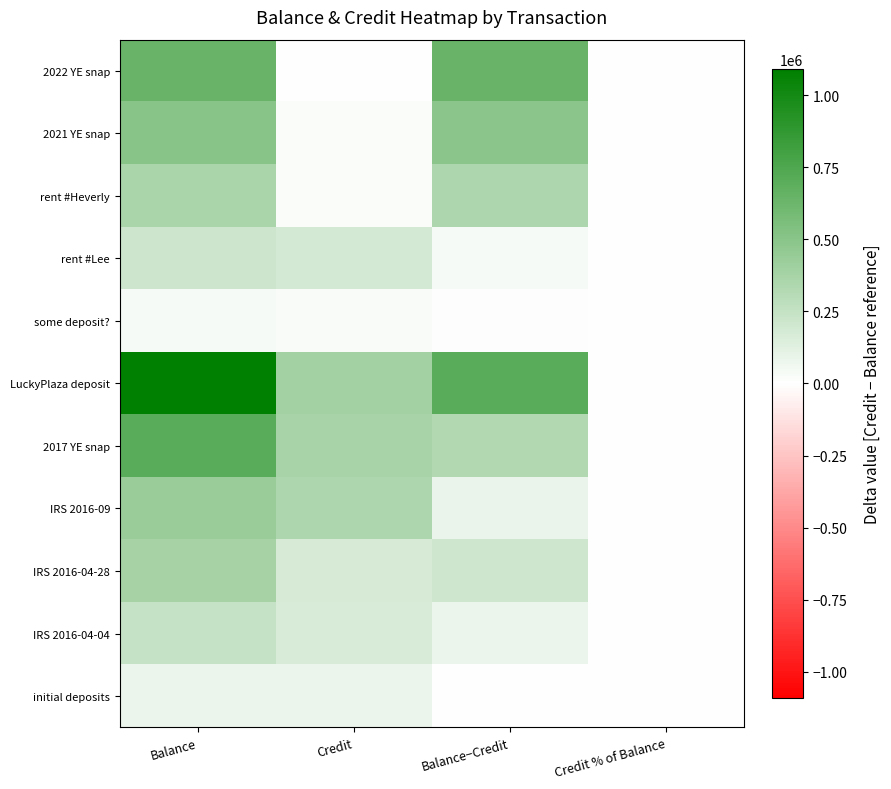

What is the total value across all series at Balance?

4710686.0